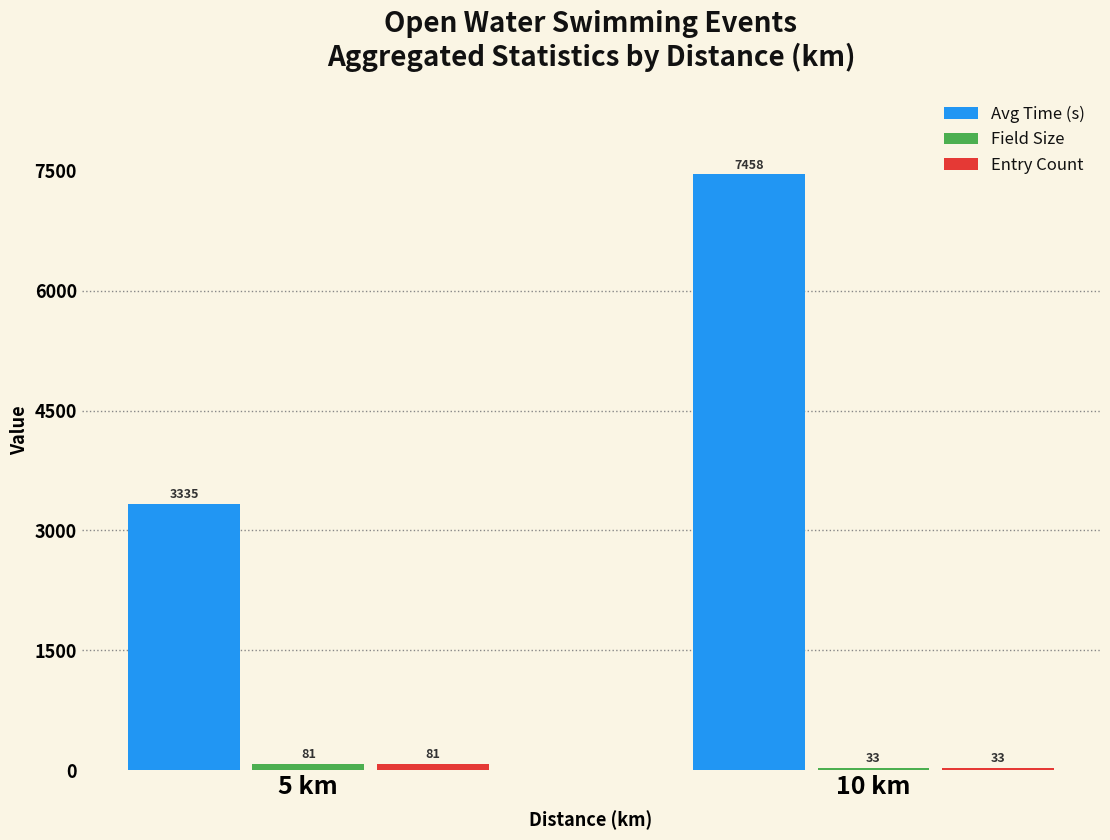

True or false: Avg Time (s) has a value of 3334.8 at 5 km.

True